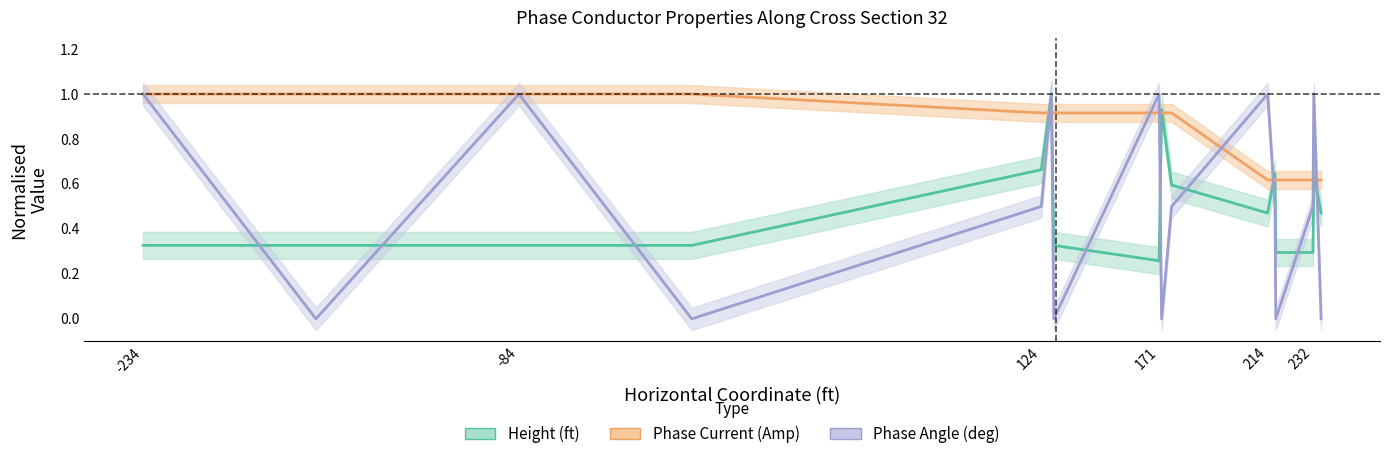

What is the greatest value displayed?

1.0